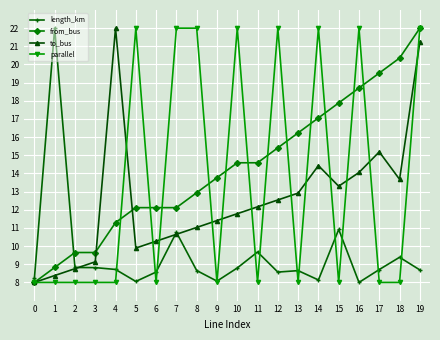

How many lines are shown in the chart?

4